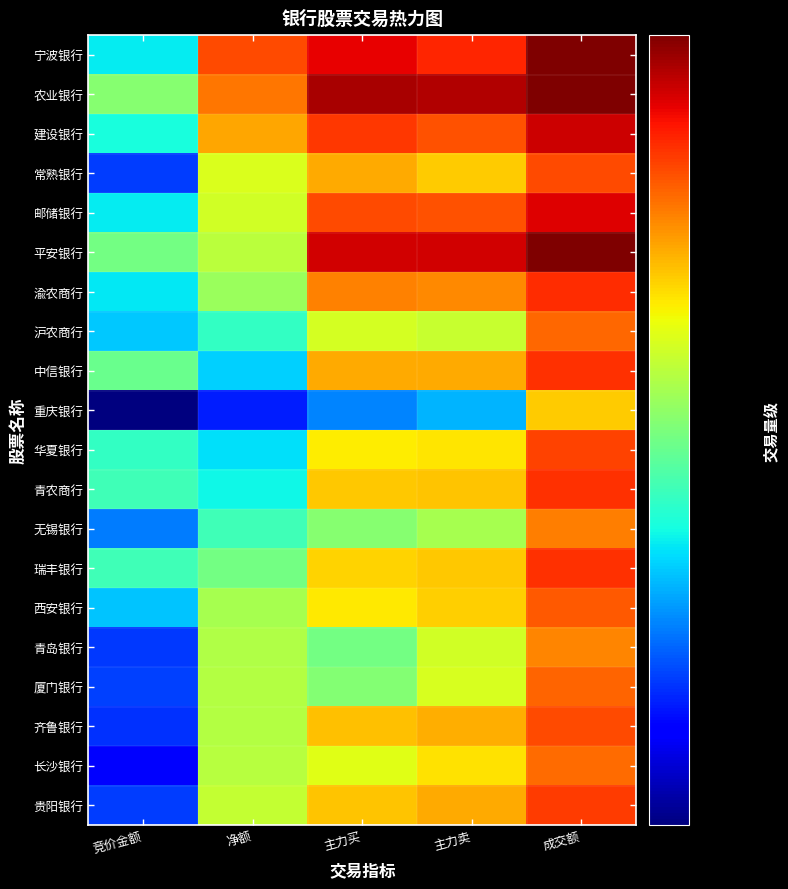

Which series has the largest total across all categories?

农业银行